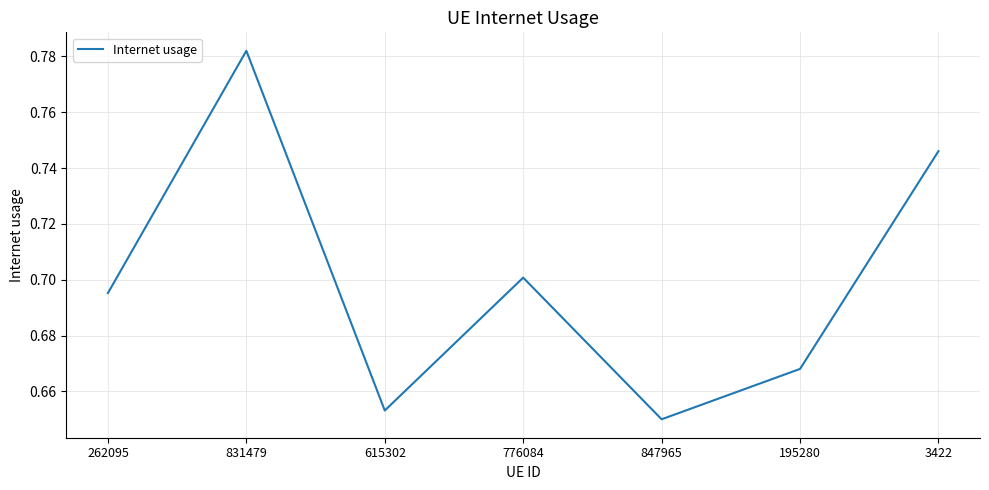

List the labels in order of value, smallest first.

847965, 615302, 195280, 262095, 776084, 3422, 831479